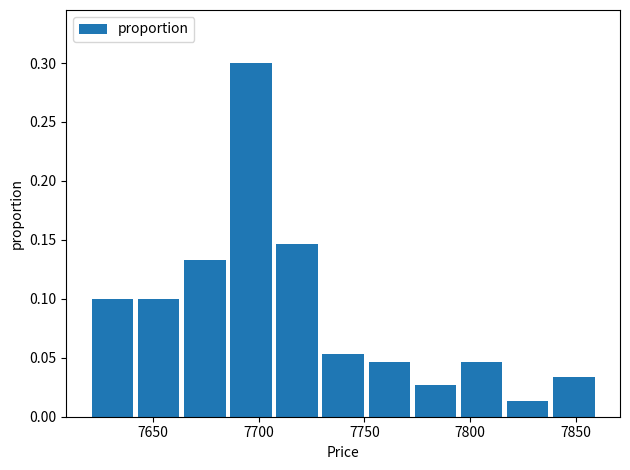

Reading left to right, list every bar in this chart as the range it spans on the x-axis followed by its height. Neither the bar edges nor the heights are printed on the chart, so give them approximately, as read against the axes.

7620 to 7640: 0.100
7640 to 7665: 0.100
7665 to 7685: 0.135
7685 to 7705: 0.300
7705 to 7730: 0.145
7730 to 7750: 0.055
7750 to 7775: 0.045
7775 to 7795: 0.025
7795 to 7815: 0.045
7815 to 7840: 0.015
7840 to 7860: 0.035